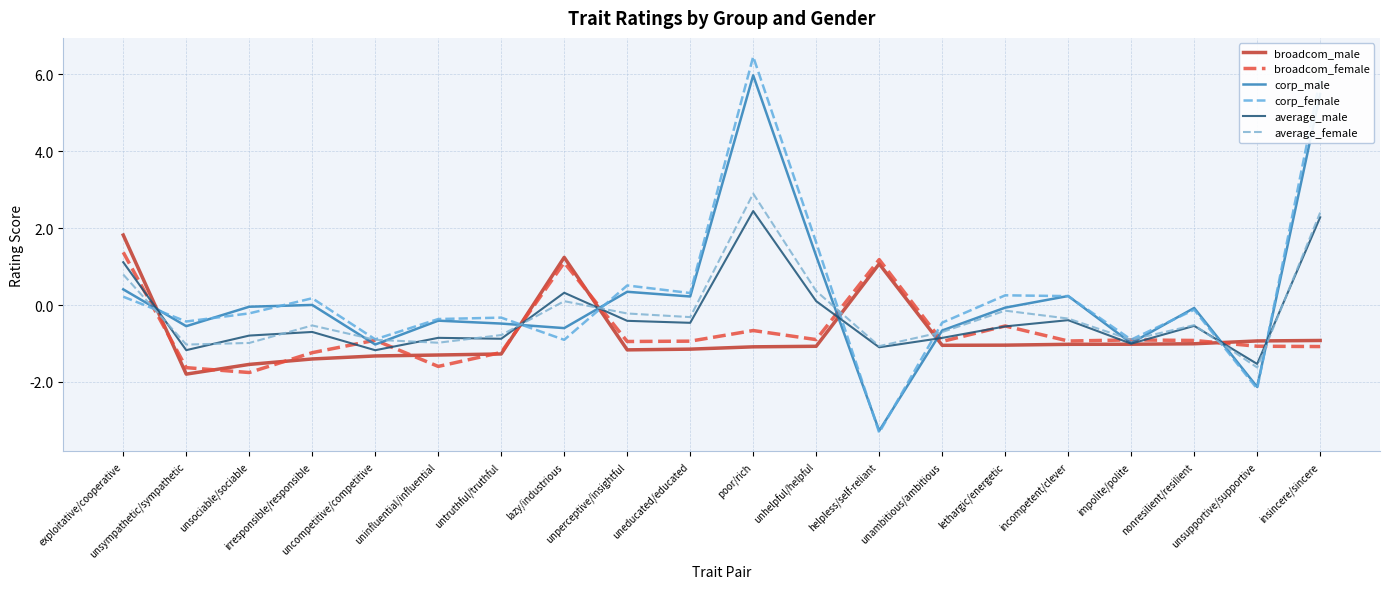

Count the number of data series in this chart.

6